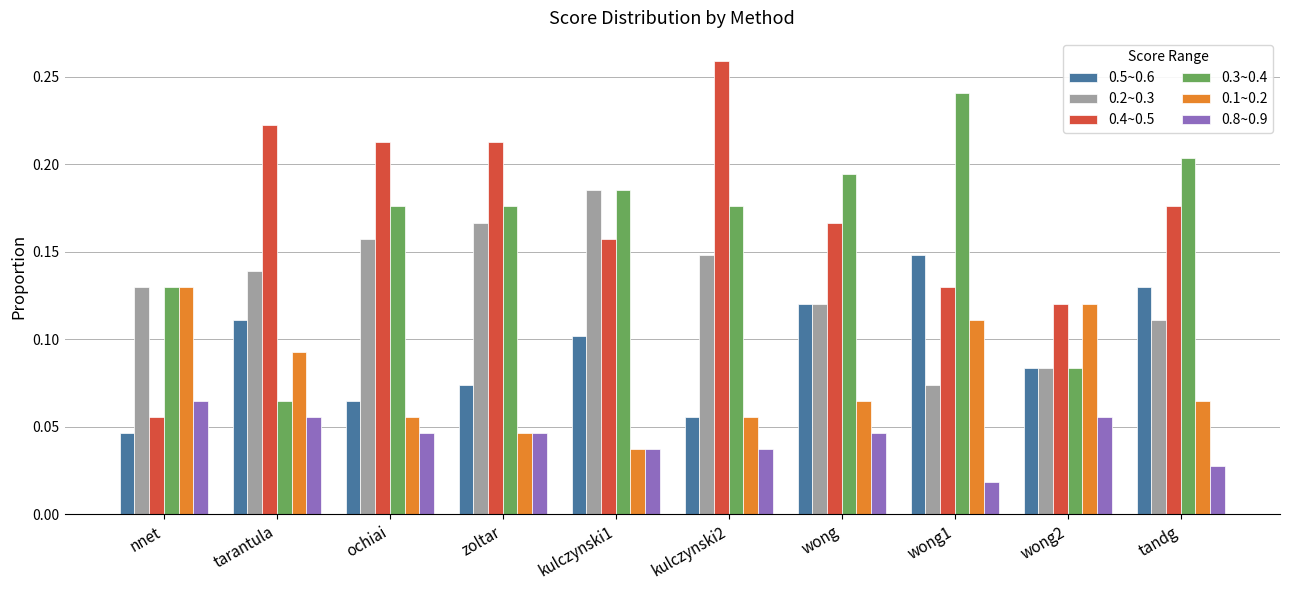

What is the total value across all series at nnet?

0.6